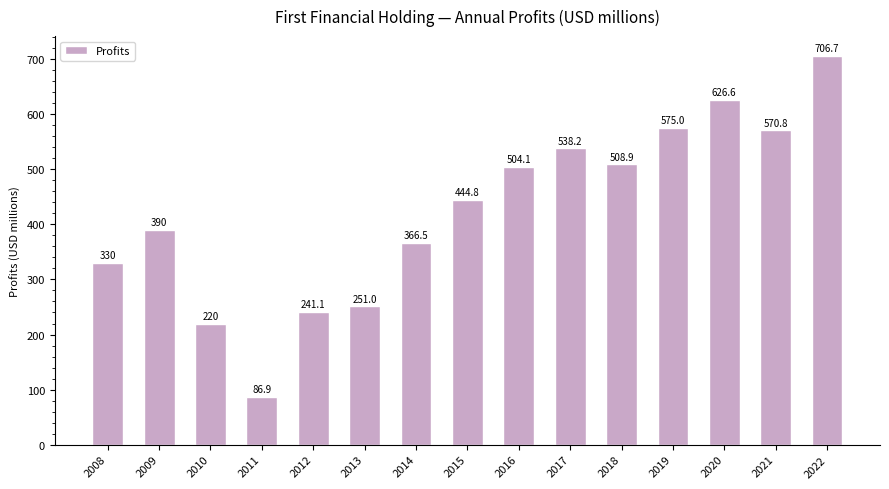

How many data points are less than 444?

7